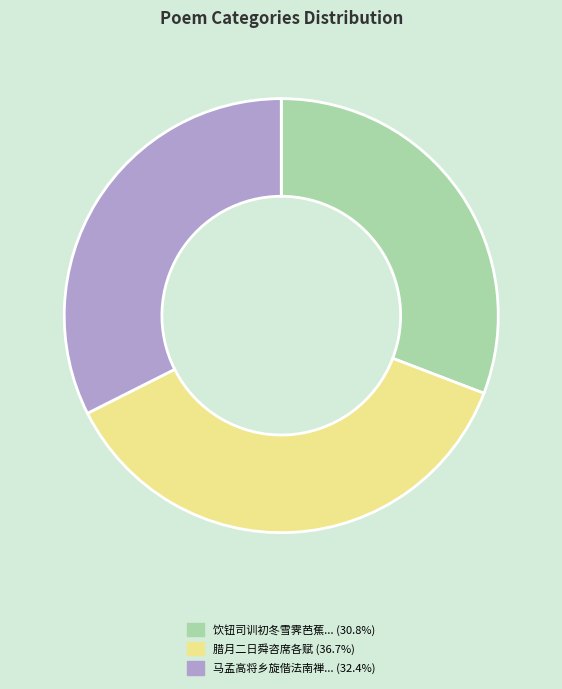

Is there a majority slice in this chart?

No